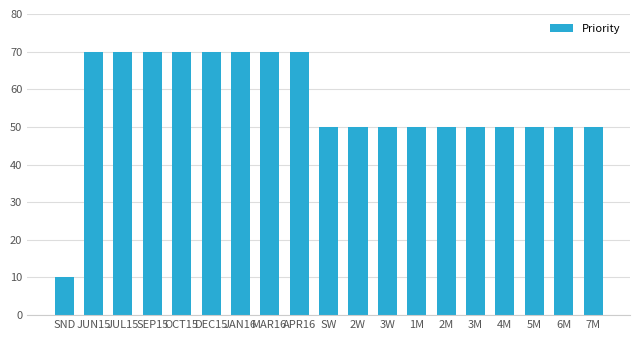

What is the difference between the maximum and second lowest values?

20